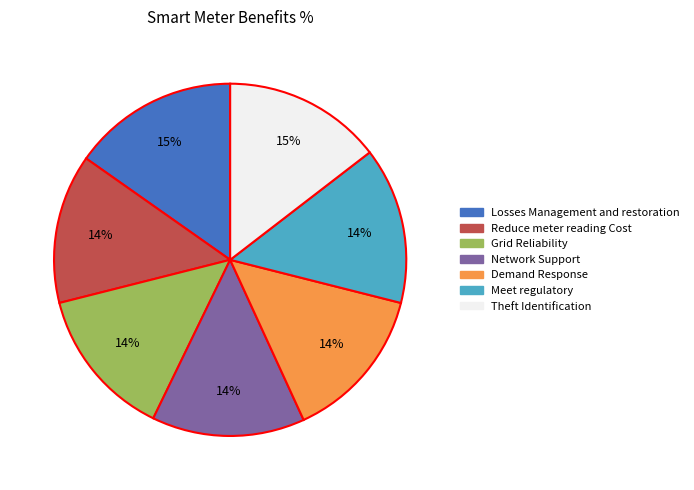

Does any single category account for the majority?

No